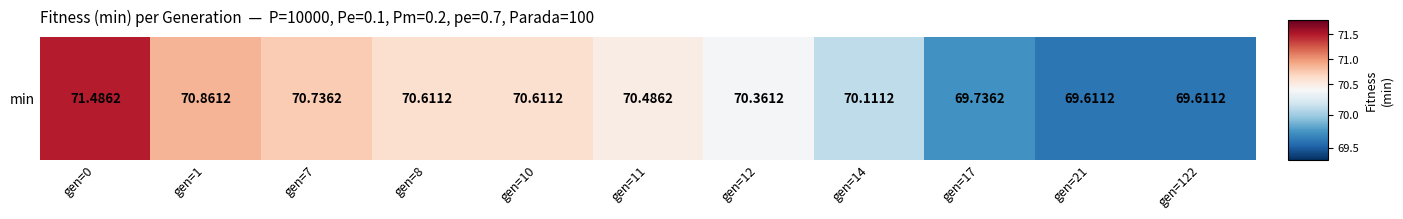

What is the difference between the maximum and minimum values?

1.9